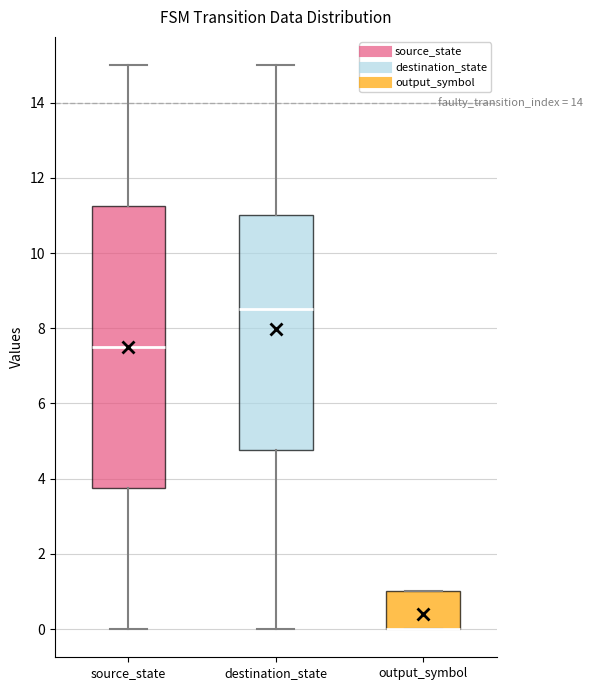

Reading left to right, read every box against the y-axis: the position of its median line, the range the box covers, and the ends of its whiskers. The values are not printed on the chart, so give them approximately, as read against the axis.

source_state: median 7.6, box 3.8 to 11.2, whiskers 0.0 to 15.0
destination_state: median 8.6, box 4.8 to 11.0, whiskers 0.0 to 15.0
output_symbol: median 0.0 (drawn on the box's lower edge), box 0.0 to 1.0, whiskers 0.0 to 1.0